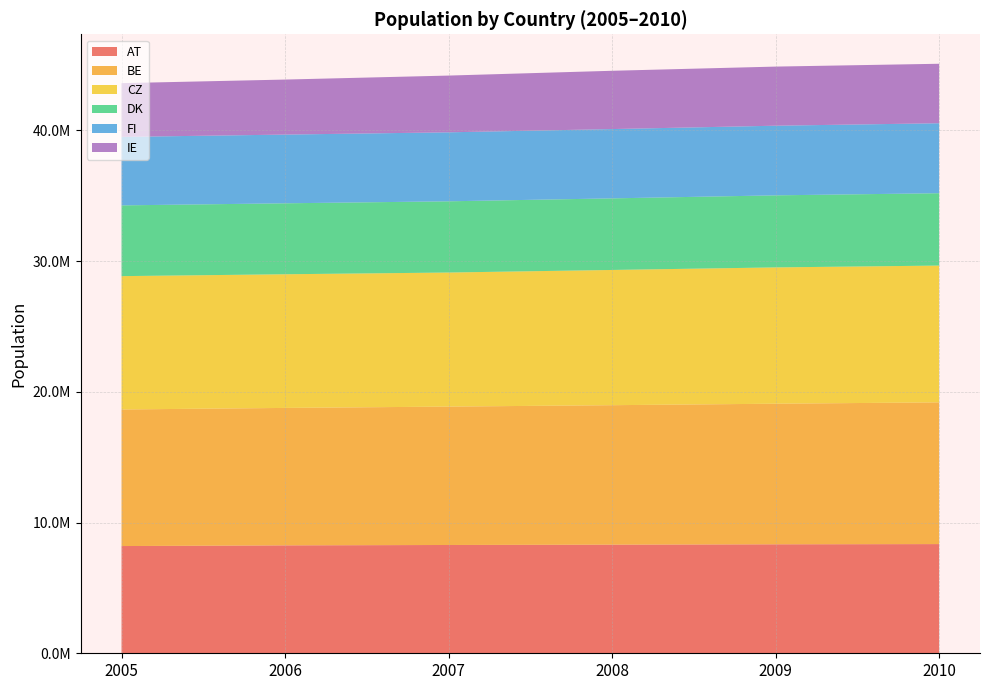

Reading left to right, list all the values displayed in this chart.

AT: 8201359	8254298	8282984	8307989	8335003	8351643
BE: 10445852	10511382	10584534	10666866	10753080	10839905
CZ: 10198855	10223577	10254233	10343422	10425783	10462088
DK: 5411405	5427459	5447084	5475791	5511451	5534738
FI: 5236611	5255580	5276955	5300484	5326314	5351427
IE: 4111672	4208156	4340118	4457765	4521322	4549428